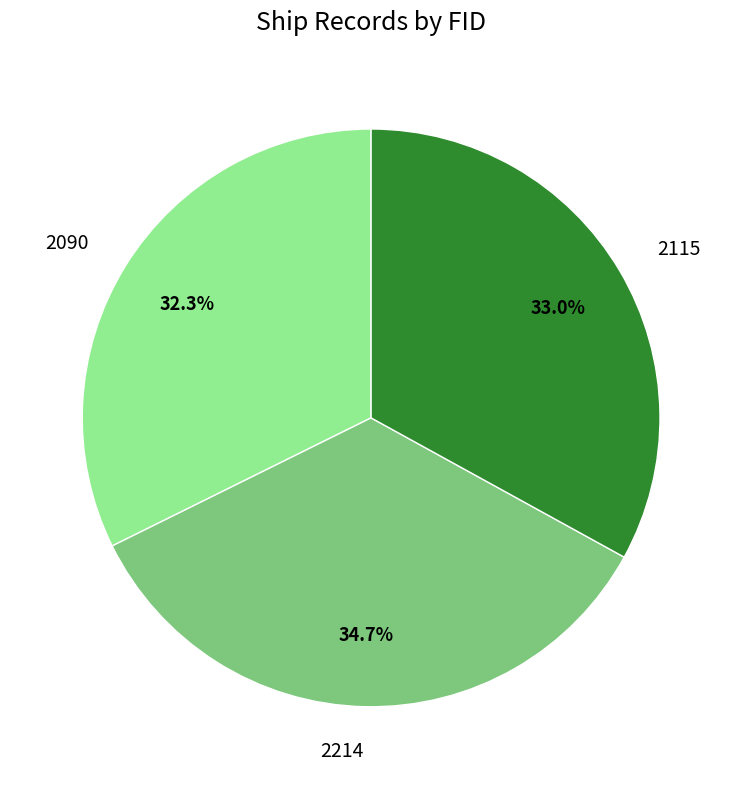

True or false: 2090 accounts for 32% of the total.

True